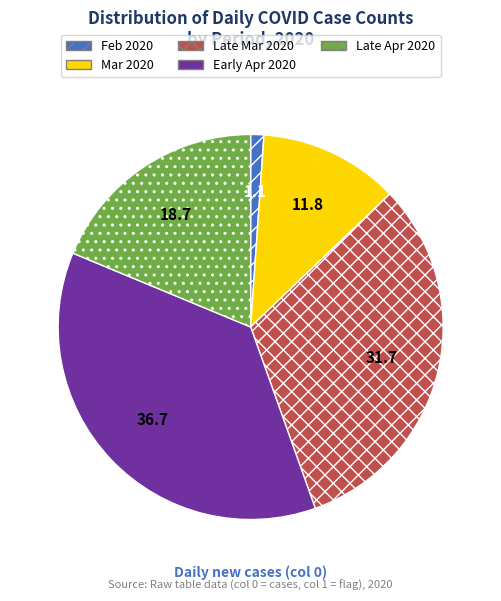

Does any single category account for the majority?

No